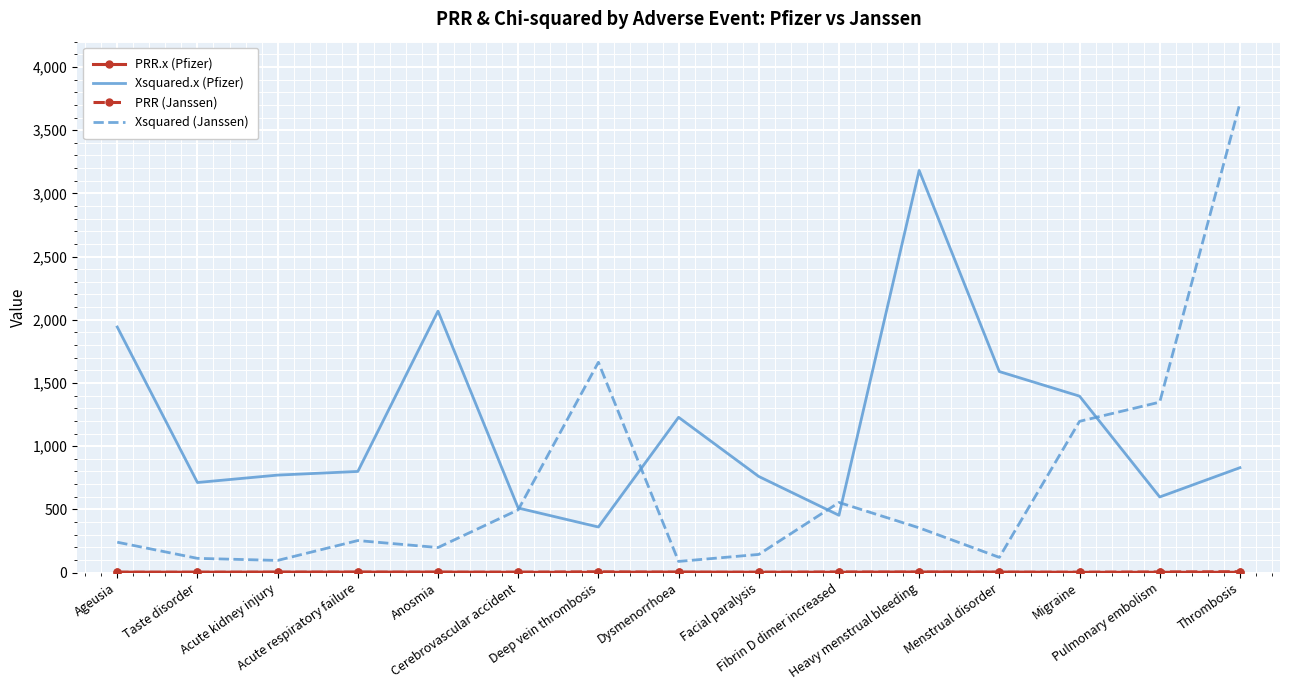

Which category has the highest value across all series?

Thrombosis